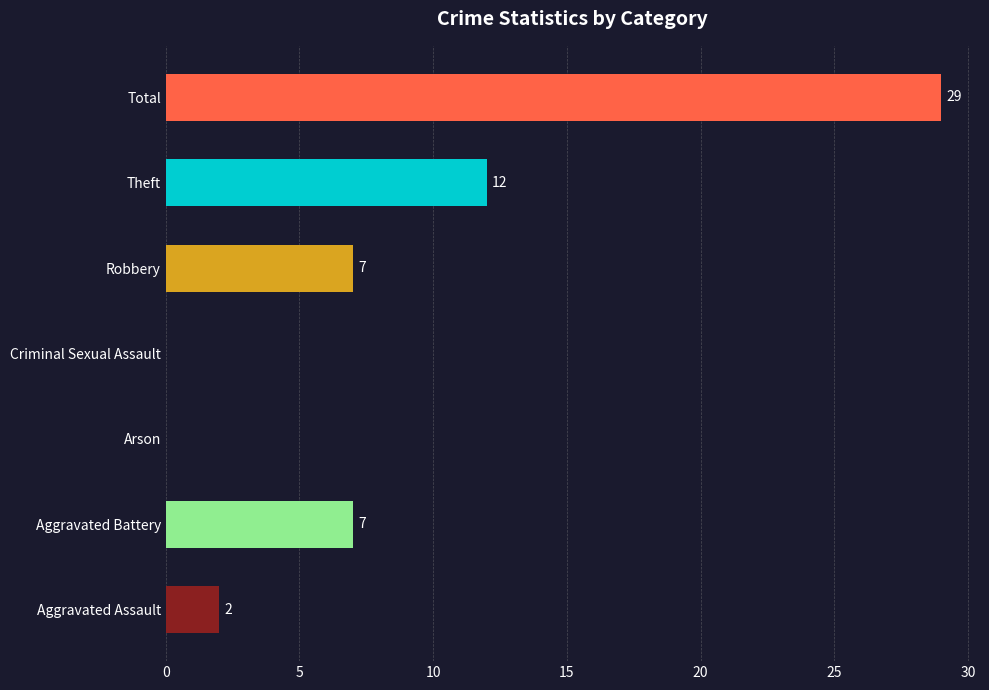

The chart shows a value of 2 at Aggravated Assault. True or false?

True